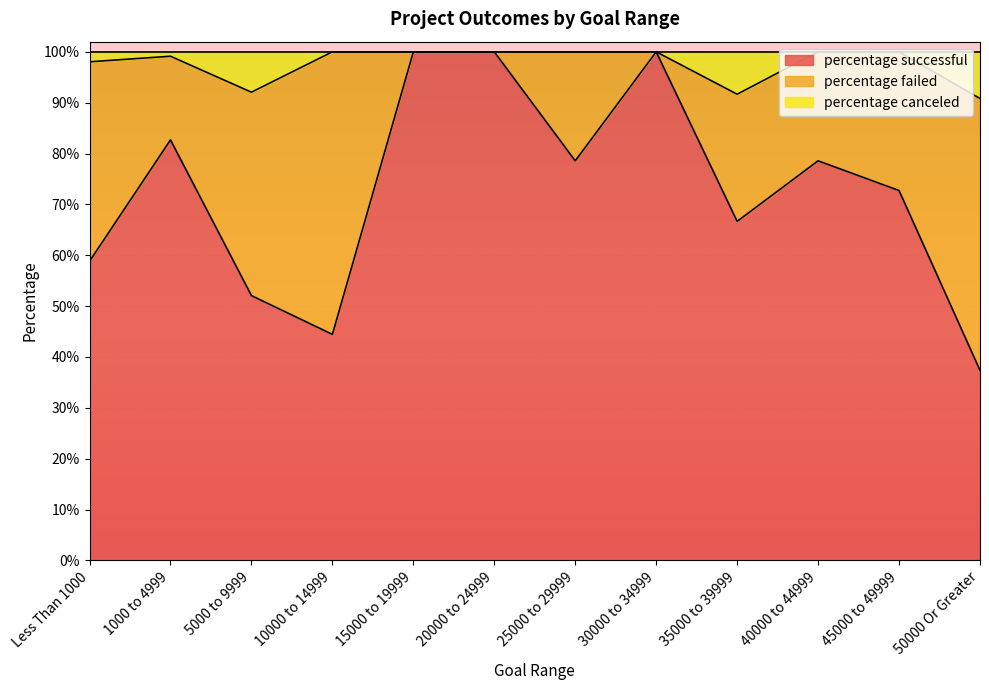

Where is the first local minimum for percentage successful?

10000 to 14999